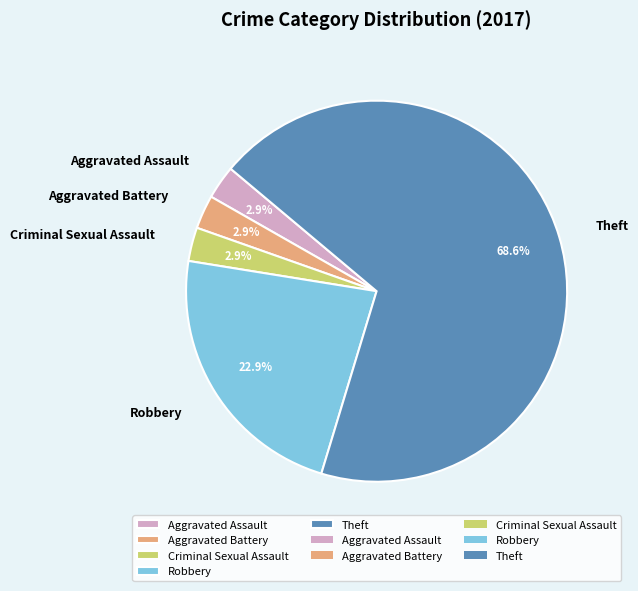

Which has a higher value, Theft or Aggravated Assault?

Theft